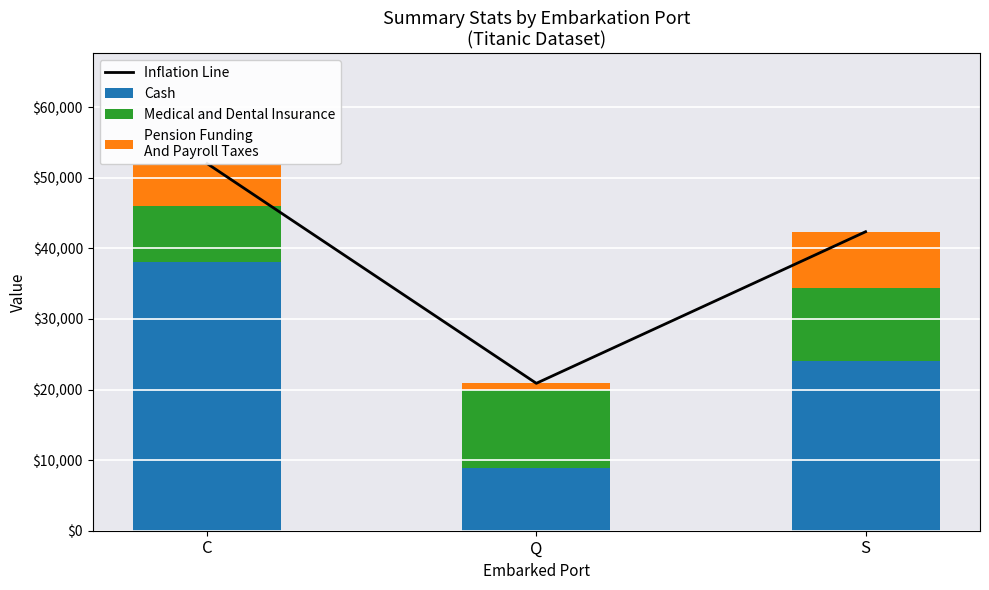

Read the Cash value at Q, to the nearest 10.

8900